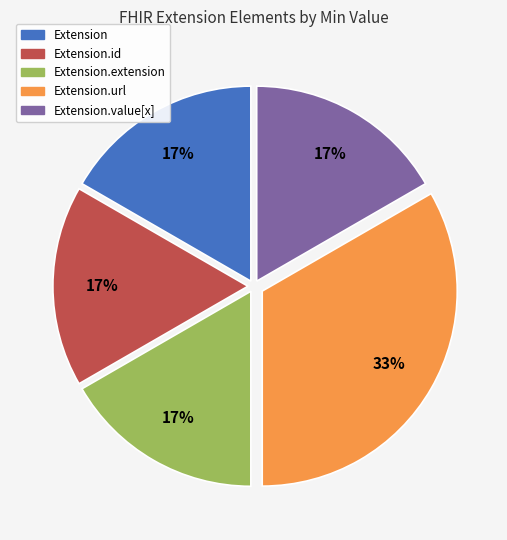

Is there a majority slice in this chart?

No